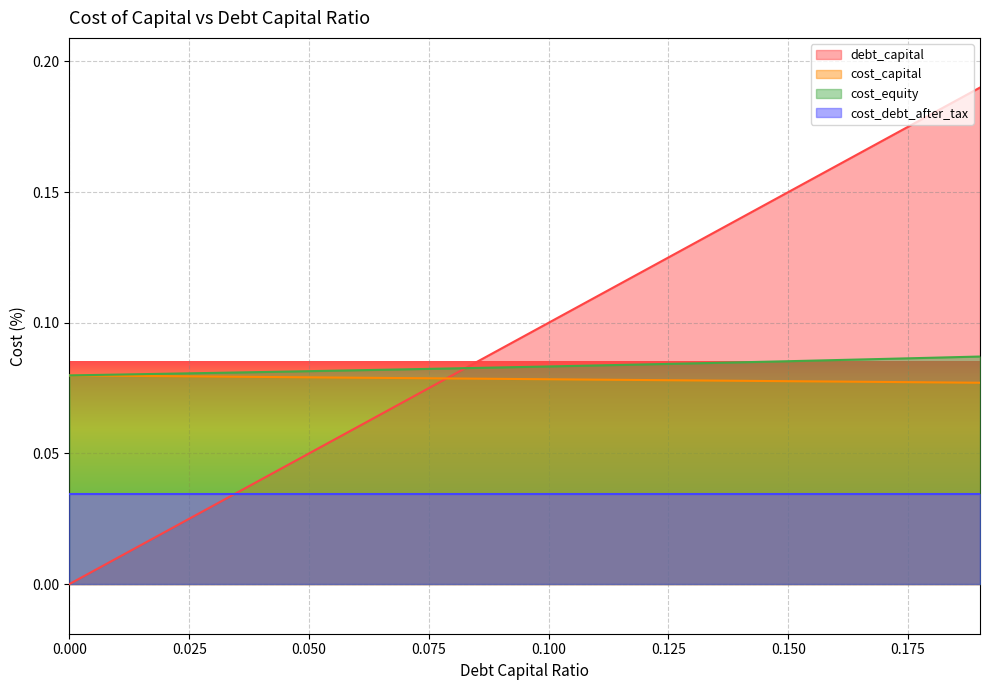

True or false: cost_equity and cost_debt_after_tax intersect in this chart.

False